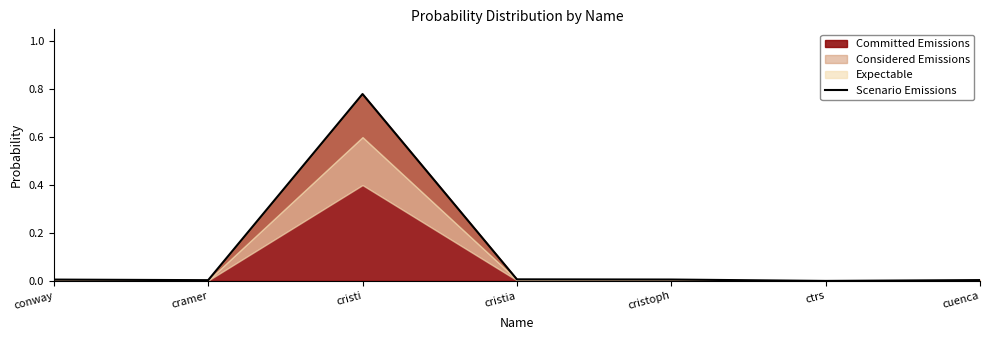

What is the label of the 7th point from the left?

cuenca